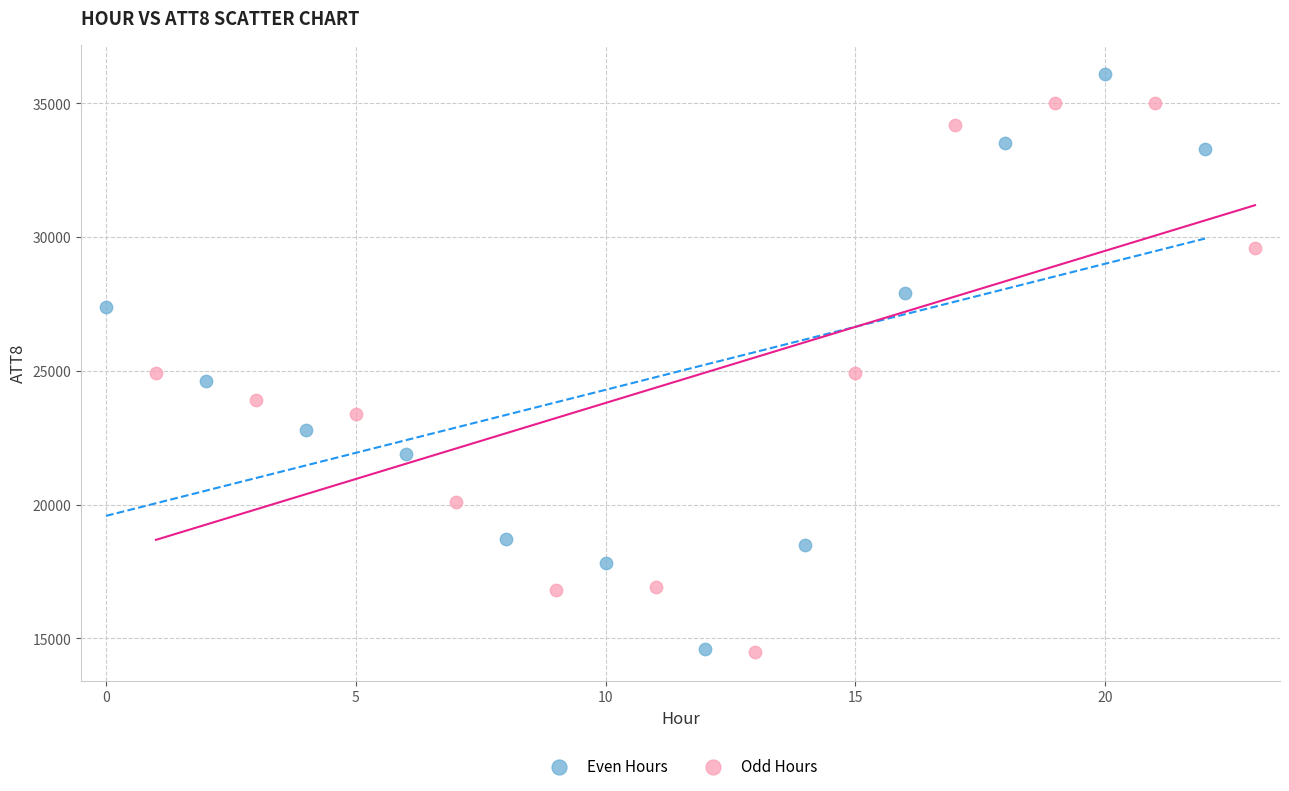

Which series reaches the maximum Y coordinate?

Even Hours